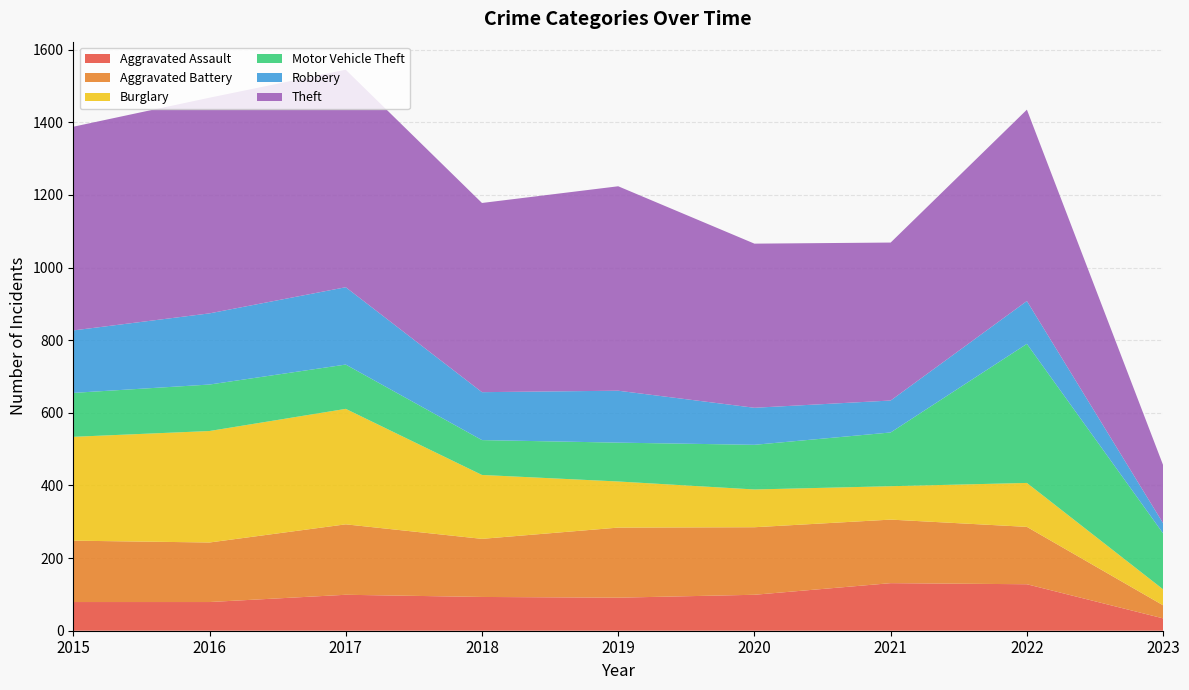

Reading left to right, transcribe all the data shown in this chart.

Aggravated Assault: 79	79	99	93	91	99	131	128	34
Aggravated Battery: 169	164	194	160	193	186	175	158	36
Burglary: 286	307	318	176	127	104	92	121	44
Motor Vehicle Theft: 121	128	122	96	107	123	148	383	154
Robbery: 172	196	213	132	143	102	88	118	28
Theft: 561	594	599	521	563	452	435	527	160